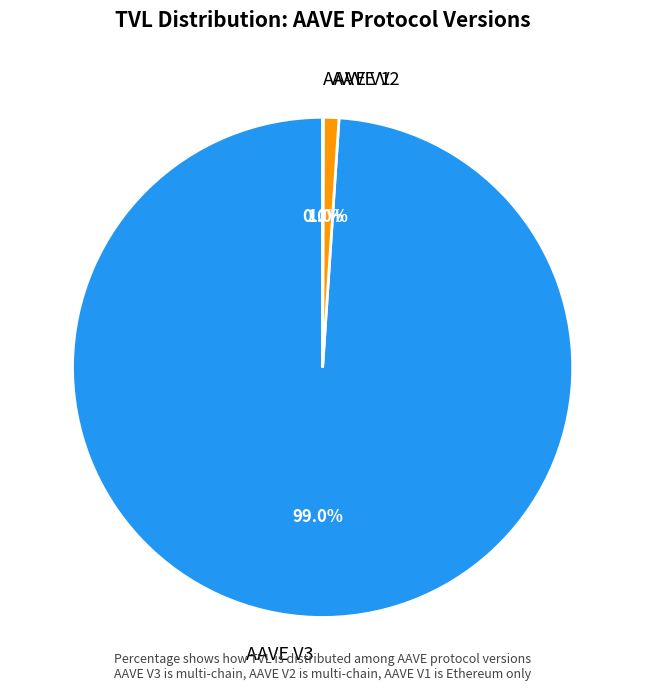

Which slice is the largest?

AAVE V3